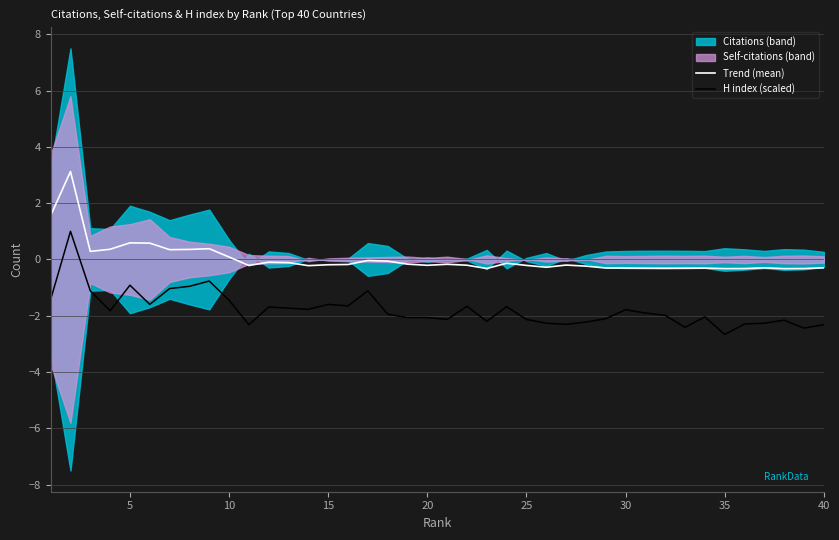

True or false: Trend (mean) and H index (scaled) cross at least once.

False